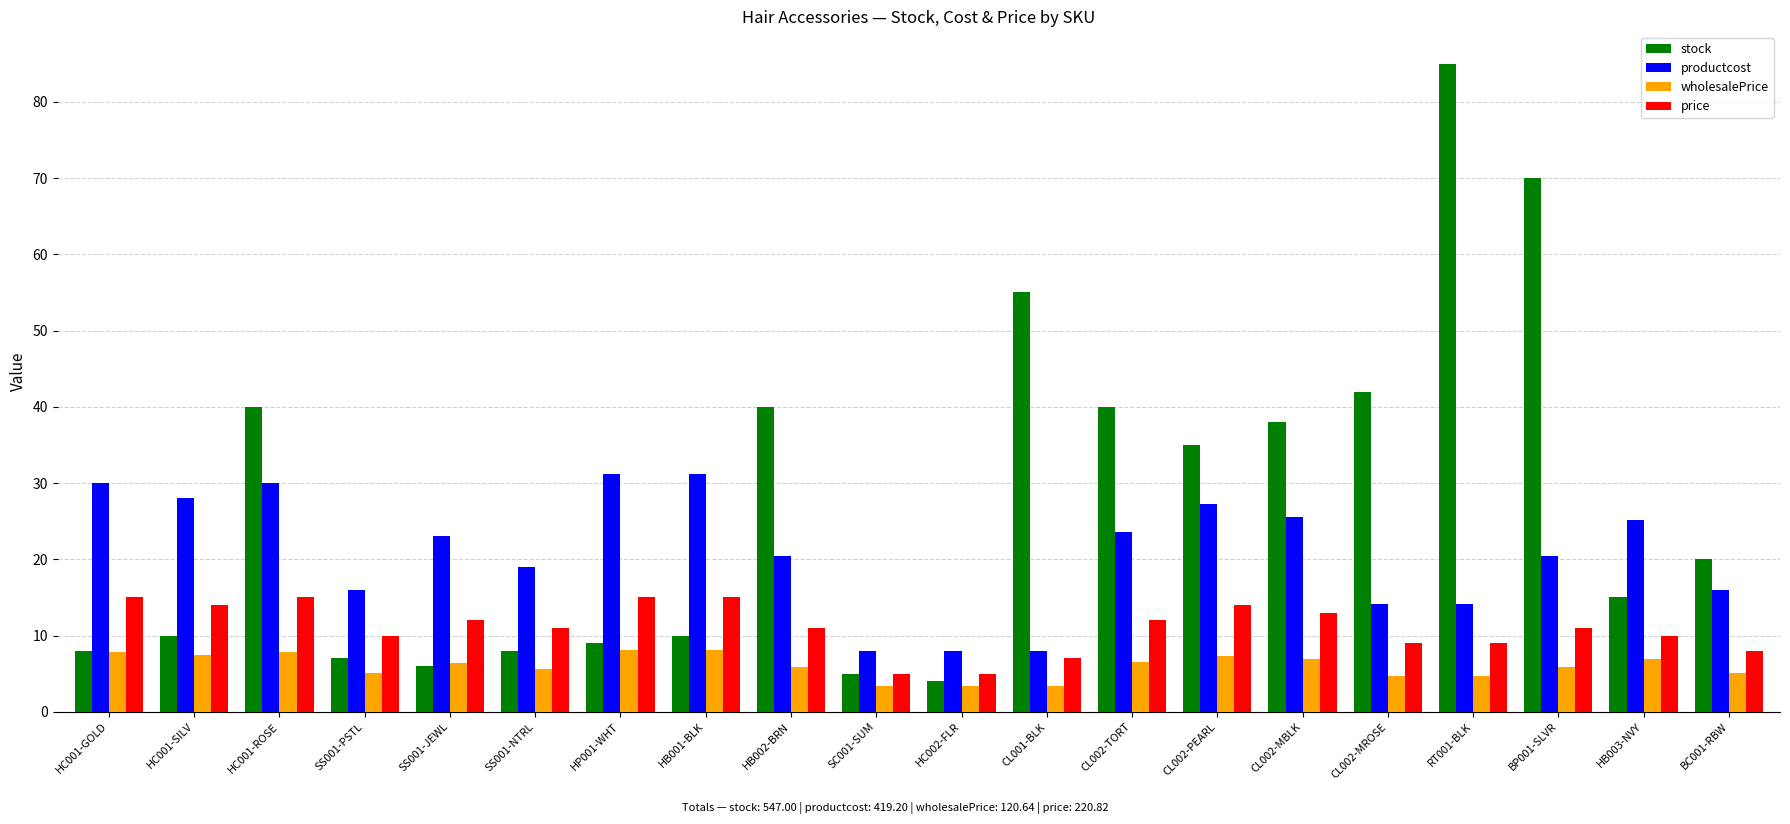

Which series has the largest total across all categories?

stock